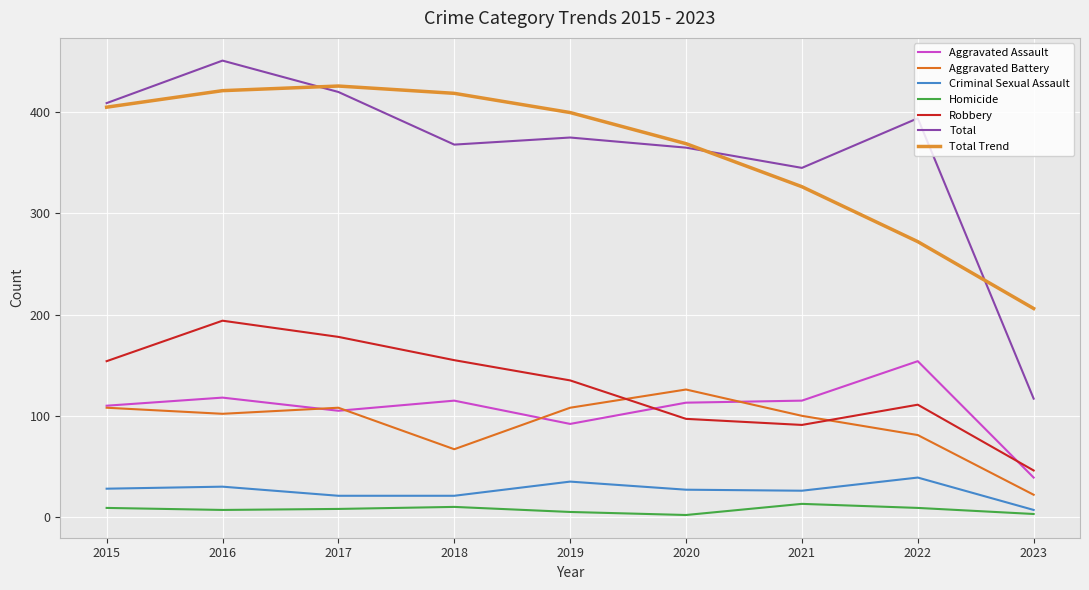

Does the chart display data point markers on the line(s)?

No